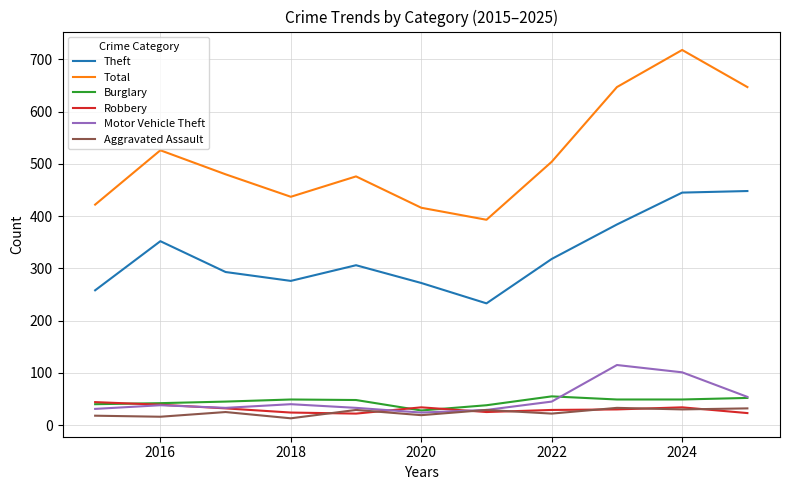

What is the maximum value for Robbery?

44